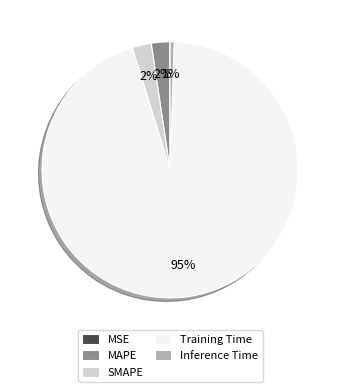

Does SMAPE account for over 50% of the chart?

No